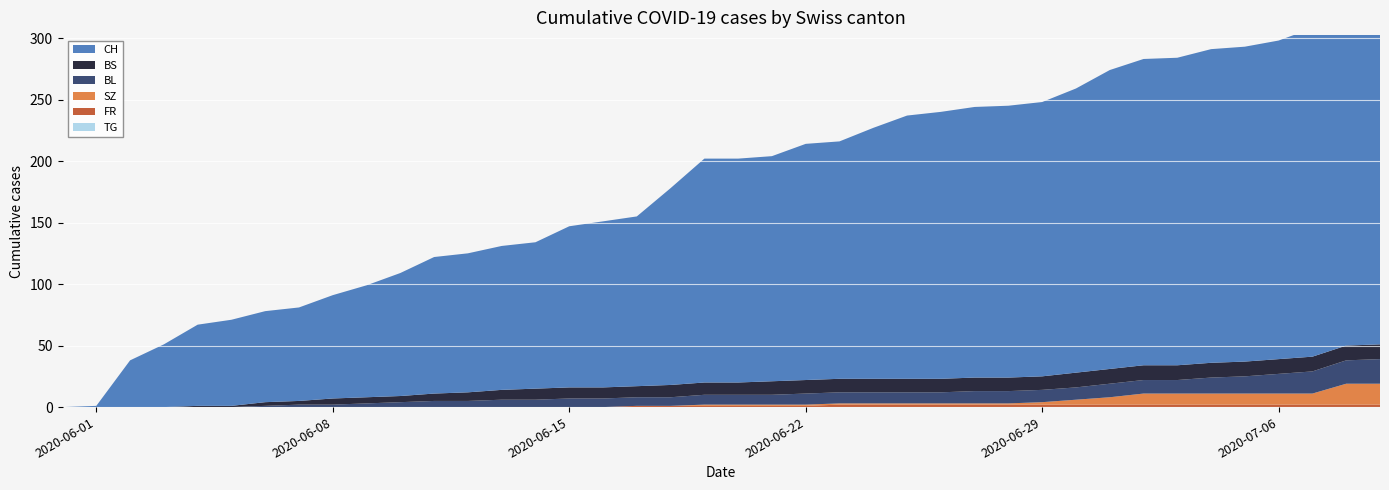

Reading right to left, list all the values displayed in this chart.

CH: 288	282	267	259	256	255	250	249	243	231	223	221	220	217	214	204	193	192	183	182	182	160	138	135	131	119	117	113	111	100	91	84	76	74	70	66	51	38	1	0
BS: 12	12	12	12	12	12	12	12	12	12	11	11	11	11	11	11	11	11	11	10	10	10	9	9	9	9	8	7	6	5	5	5	3	3	1	1	0	0	0	0
BL: 20	19	18	16	14	13	11	11	11	10	10	10	10	9	9	9	9	9	8	8	8	7	7	7	7	6	6	5	5	4	3	2	2	1	0	0	0	0	0	0
SZ: 17	17	9	9	9	9	9	9	6	4	2	1	1	1	1	1	1	1	1	1	1	0	0	0	0	0	0	0	0	0	0	0	0	0	0	0	0	0	0	0
FR: 2	2	2	2	2	2	2	2	2	2	2	2	2	2	2	2	2	1	1	1	1	1	1	0	0	0	0	0	0	0	0	0	0	0	0	0	0	0	0	0
TG: 0	0	0	0	0	0	0	0	0	0	0	0	0	0	0	0	0	0	0	0	0	0	0	0	0	0	0	0	0	0	0	0	0	0	0	0	0	0	0	0